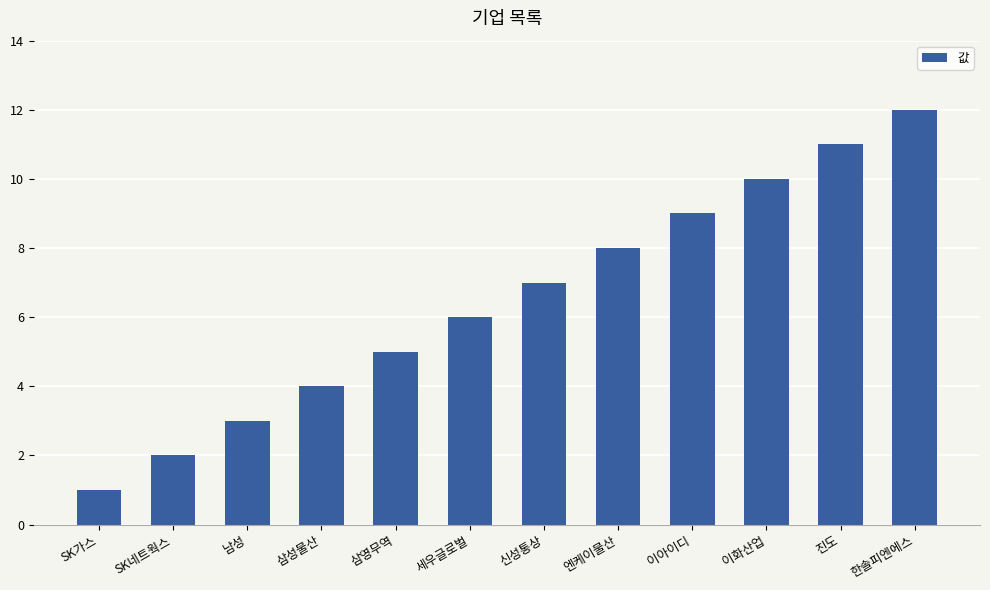

The chart shows a value of 8 at 세우글로벌. True or false?

False